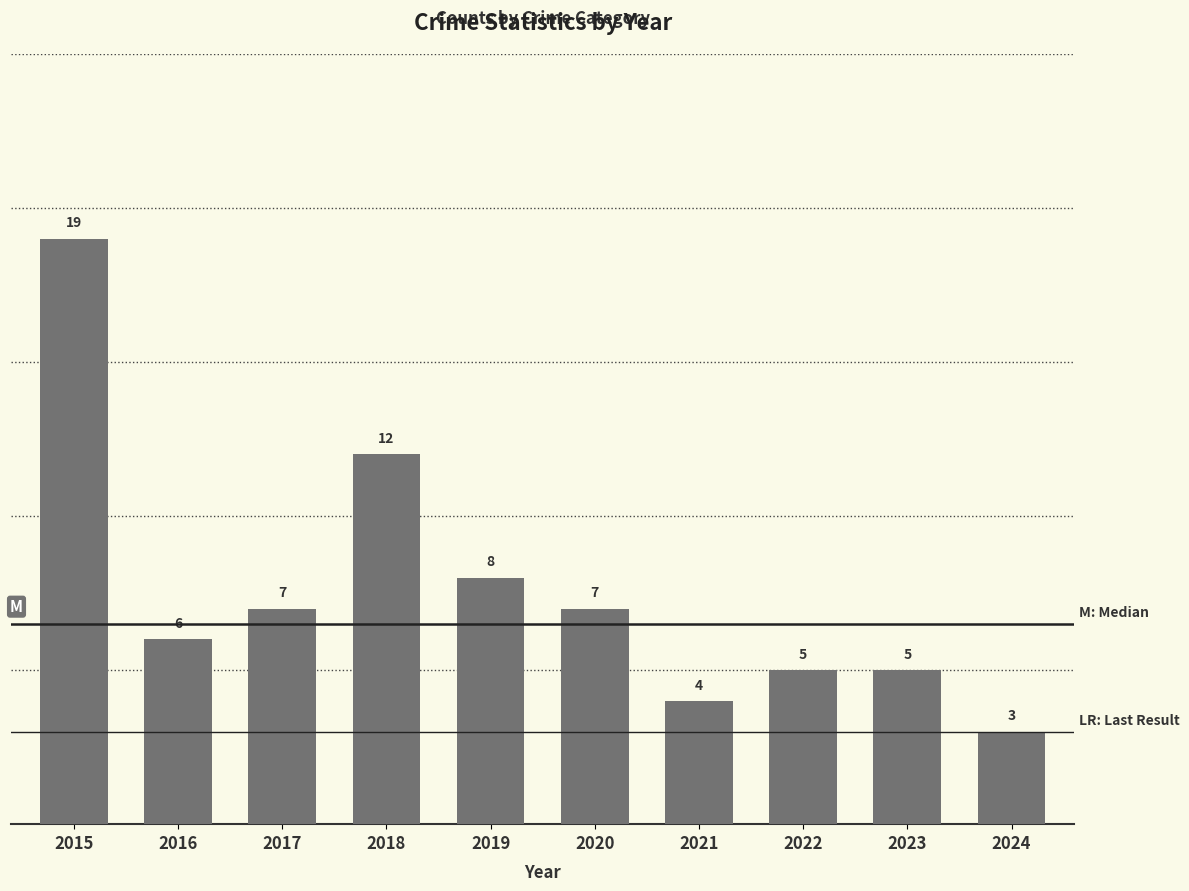

What is the minimum value shown in the chart?

3